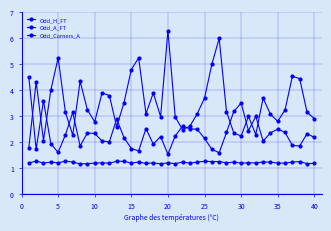

At which category does Odd_Corners_A reach its first local valley?

5